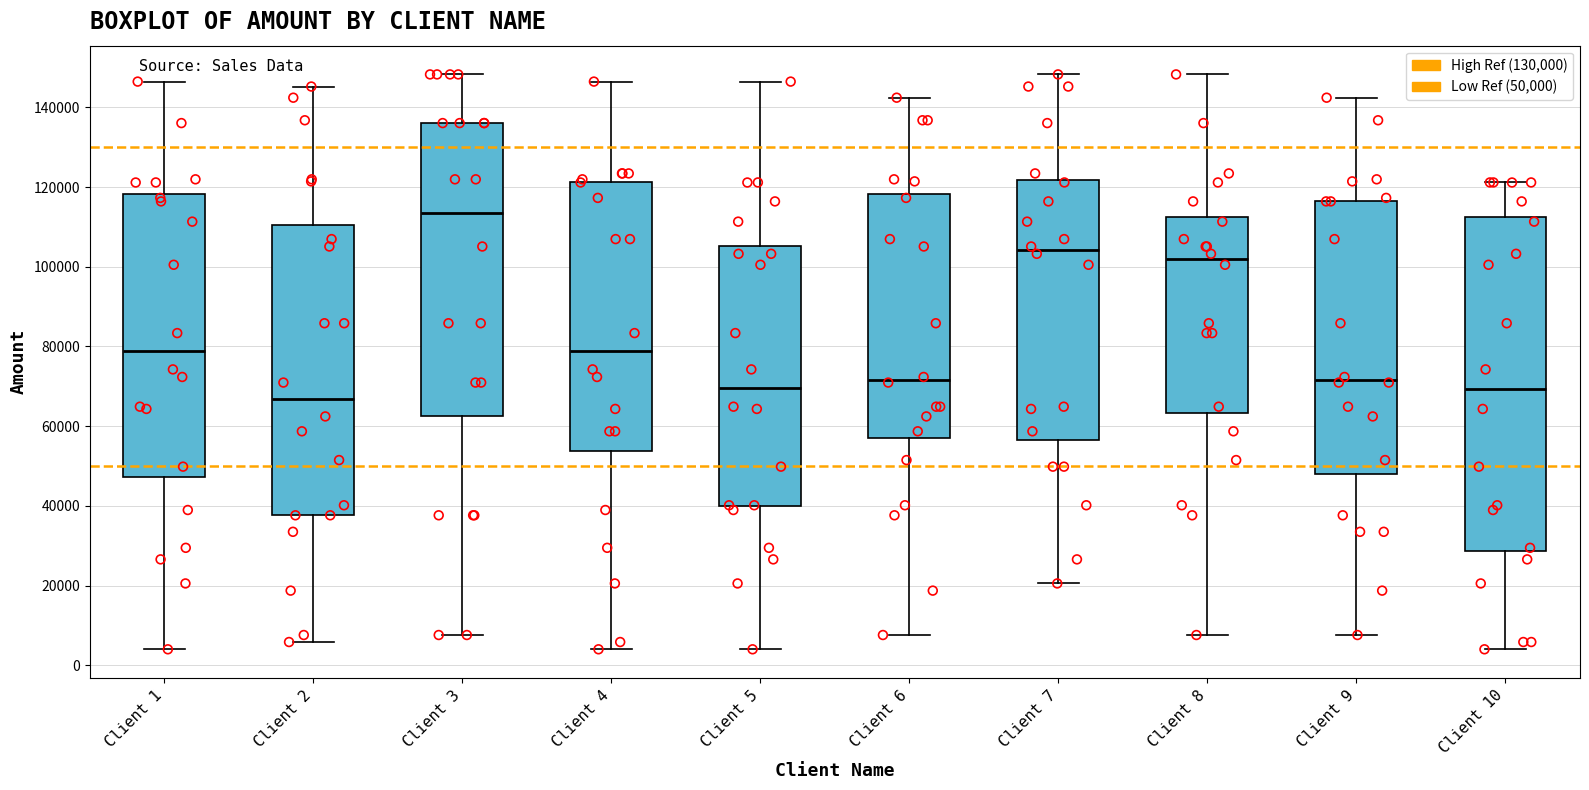

Where does the lower whisker of the box for Client 7 end on the y-axis? The values are not printed on the chart, so give them approximately, as read against the axis.

20000